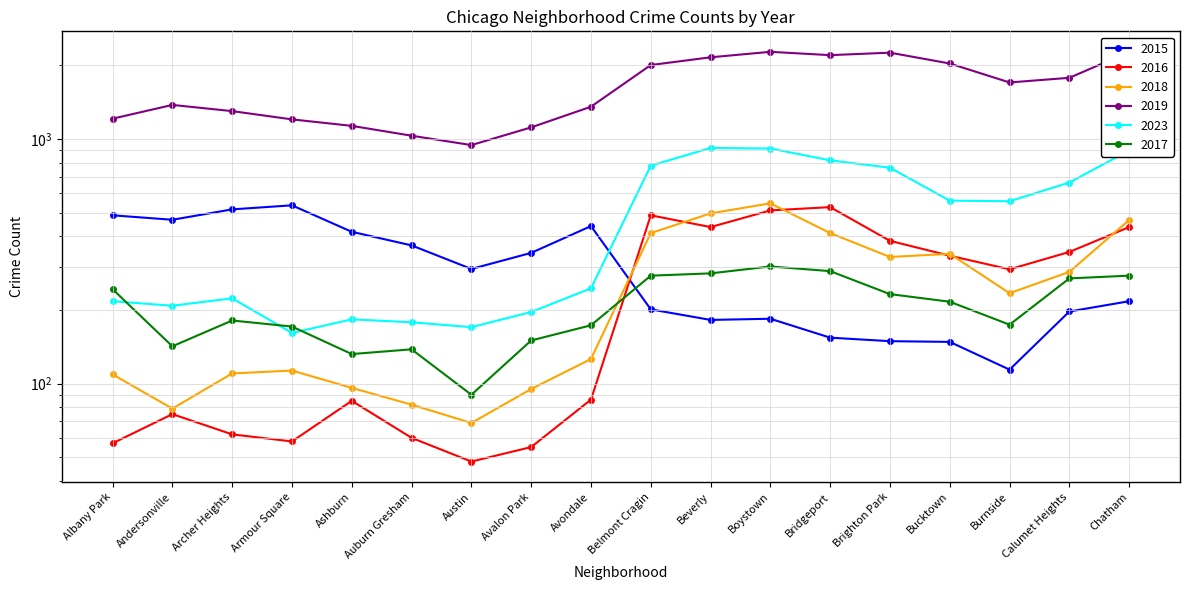

What is the difference between the 2016 values at Armour Square and Beverly?

378